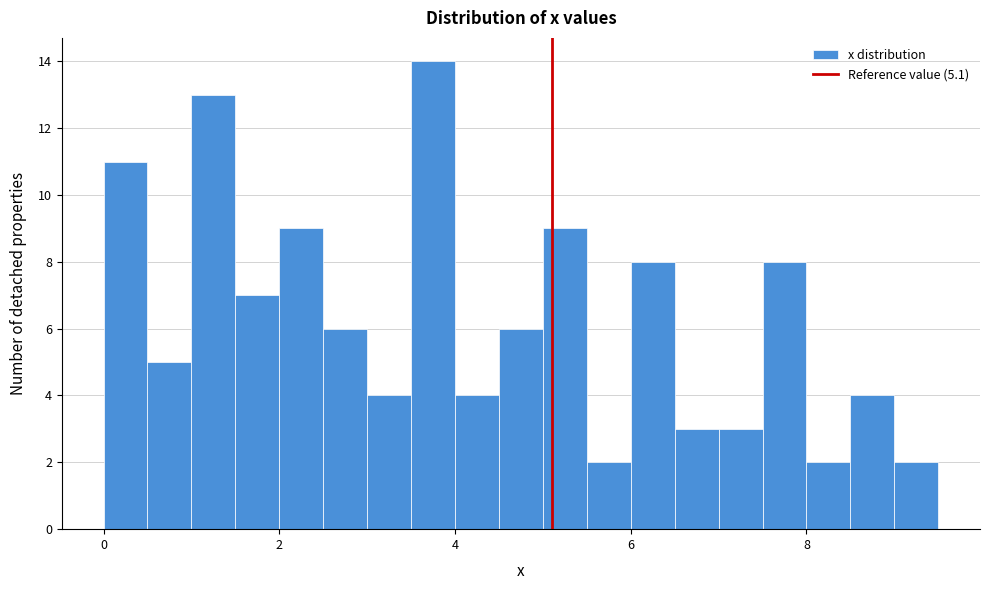

Around what value on the x-axis is the tallest bar? Give the approximate position of its centre, as read against the axis.

3.8